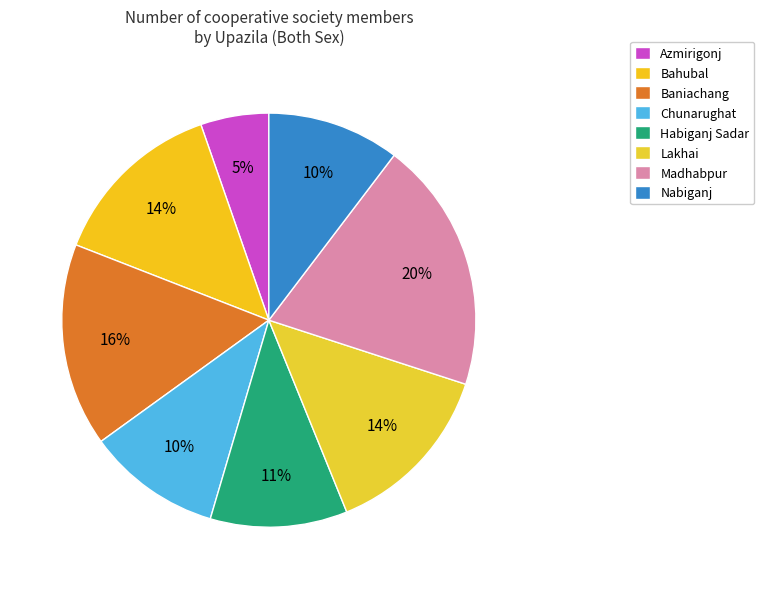

Rank the categories by value from highest to lowest.

Madhabpur, Baniachang, Lakhai, Bahubal, Habiganj Sadar, Chunarughat, Nabiganj, Azmirigonj